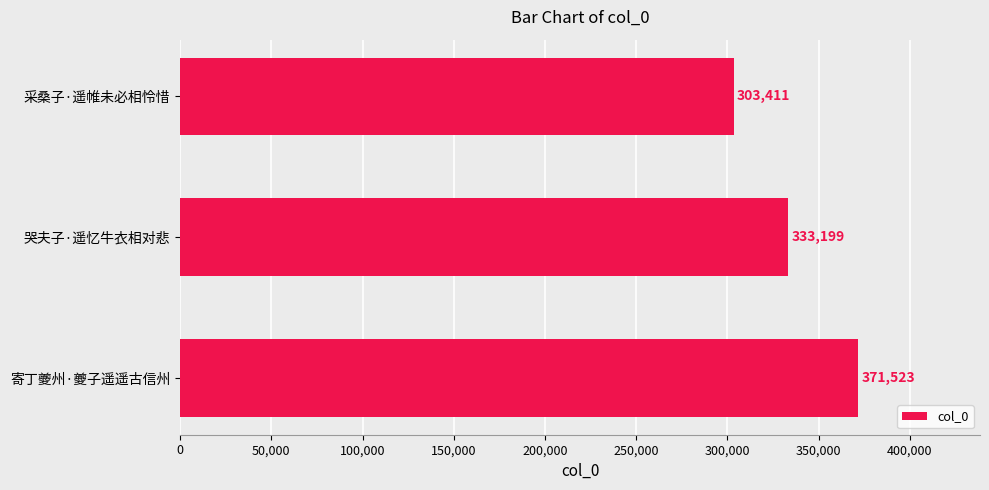

How many distinct data groups are displayed?

1